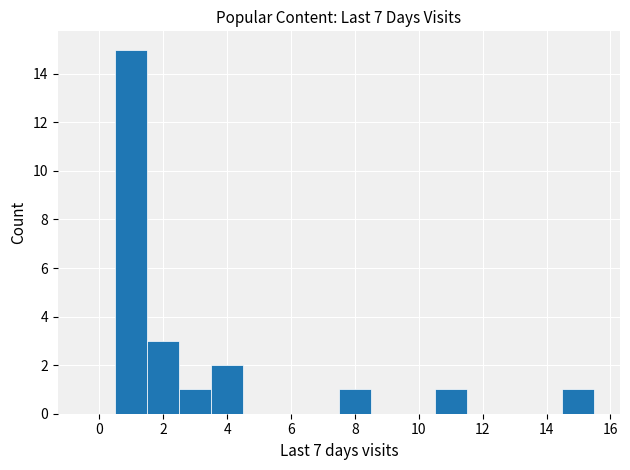

Reading left to right, list every bar in this chart as the range it spans on the x-axis followed by its height. Neither the bar edges nor the heights are printed on the chart, so give them approximately, as read against the axes.

-0.5 to 0.5: 0
0.5 to 1.5: 15
1.5 to 2.5: 3
2.5 to 3.5: 1
3.5 to 4.5: 2
4.5 to 5.5: 0
5.5 to 6.5: 0
6.5 to 7.5: 0
7.5 to 8.5: 1
8.5 to 9.5: 0
9.5 to 10.5: 0
10.5 to 11.5: 1
11.5 to 12.5: 0
12.5 to 13.5: 0
13.5 to 14.5: 0
14.5 to 15.5: 1